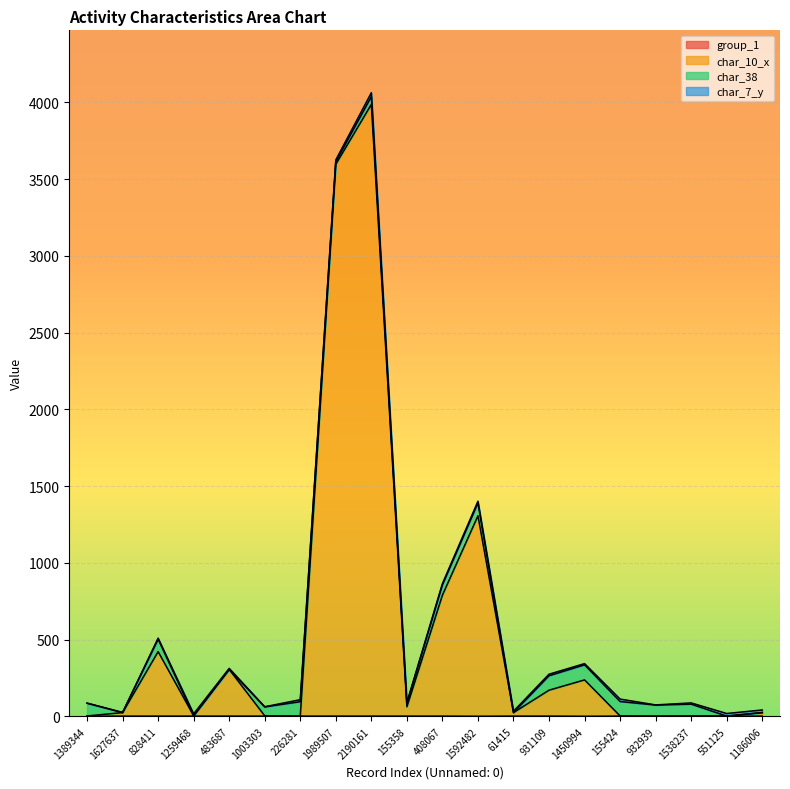

What value does the group_1 series have at 828411?

2